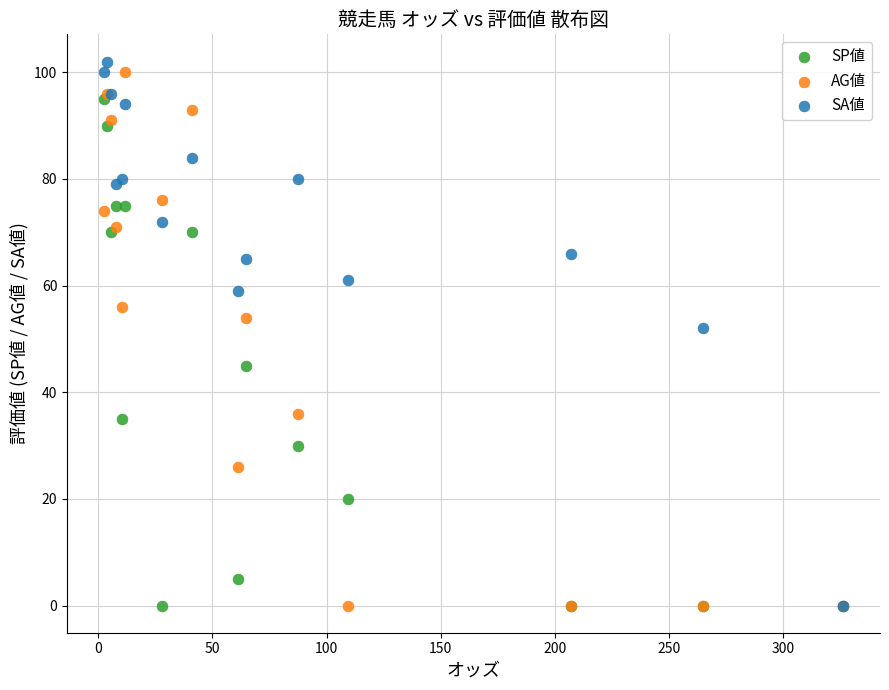

In the SP値 series, what Y value is closest to 47?

45